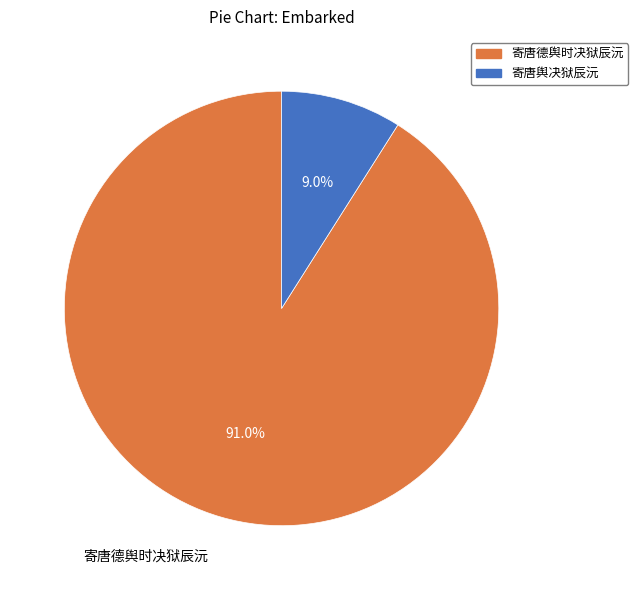

How many segments does this pie chart have?

2